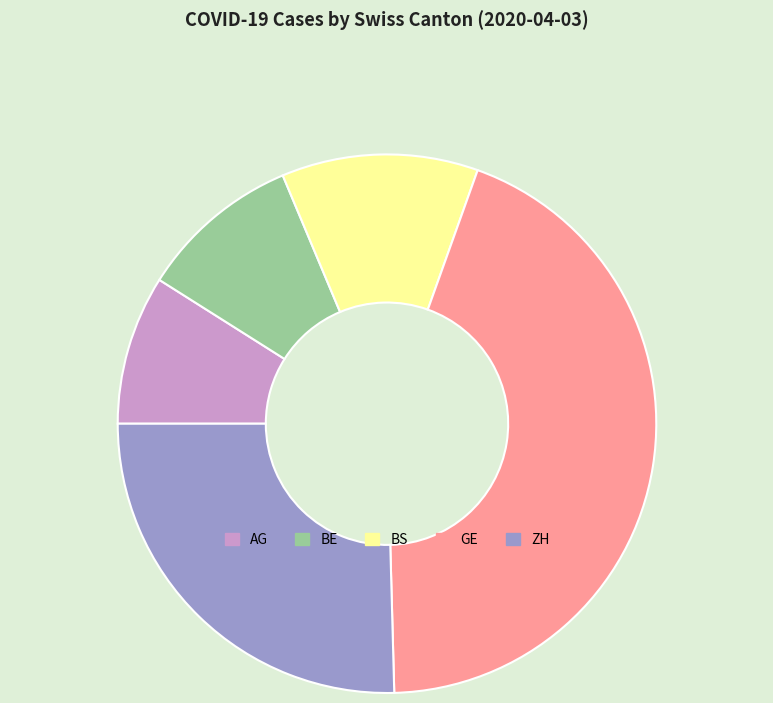

Is the sum of AG and ZH greater than half?

No